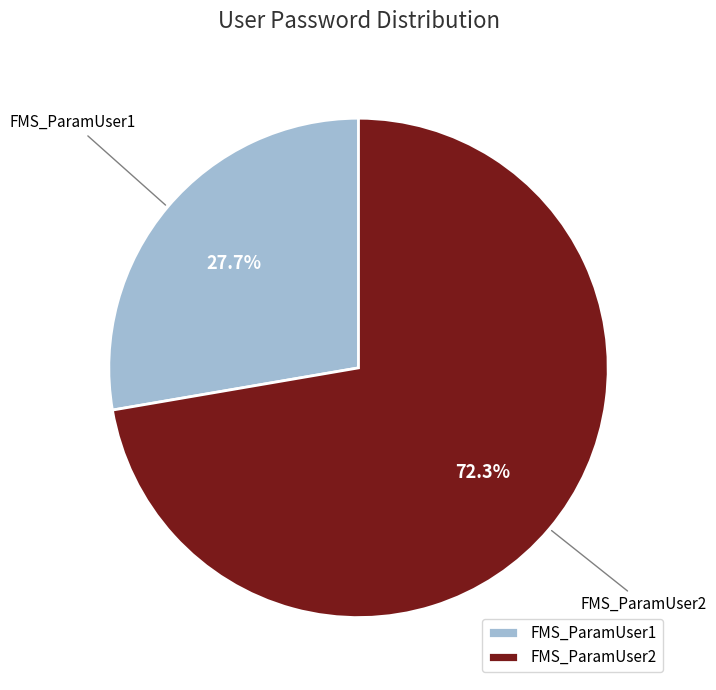

Count the number of slices in the pie.

2